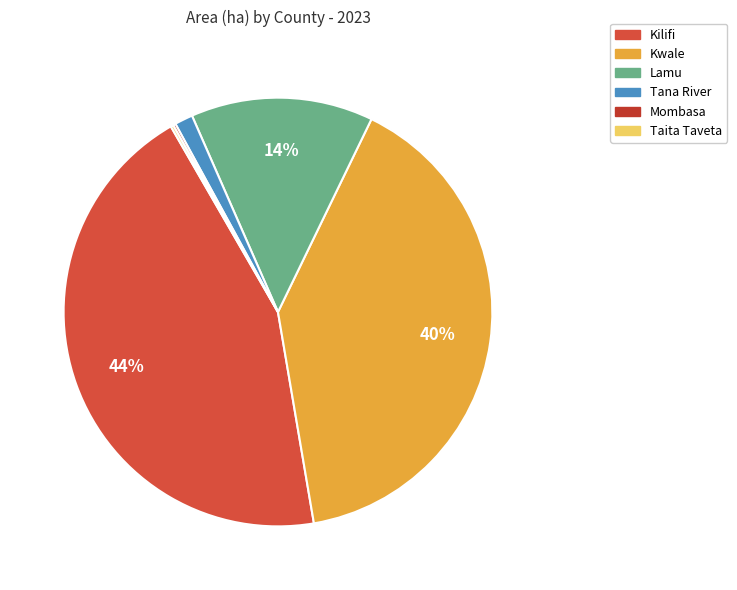

To the nearest percent, what percentage of the pie is Lamu?

14%